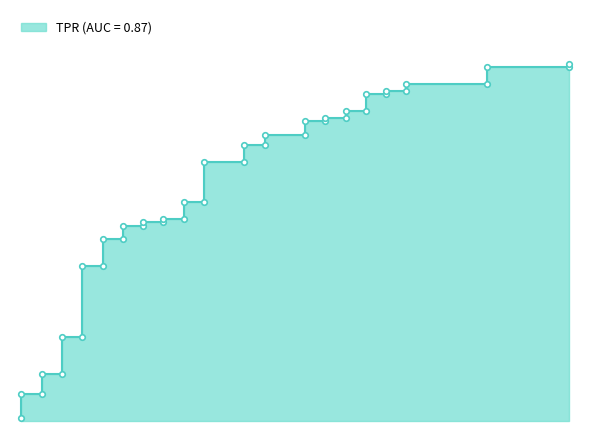

What is the difference between the tpr_markers values at 6 and 12?

0.3